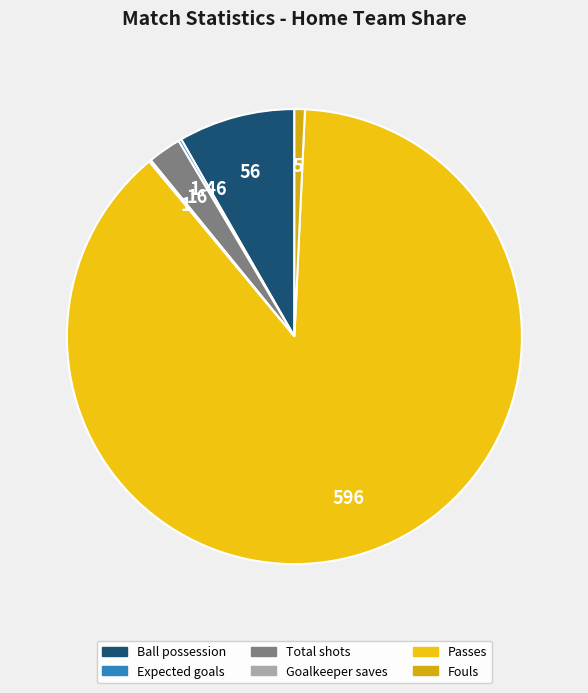

To the nearest percent, what portion does Ball possession represent?

8%